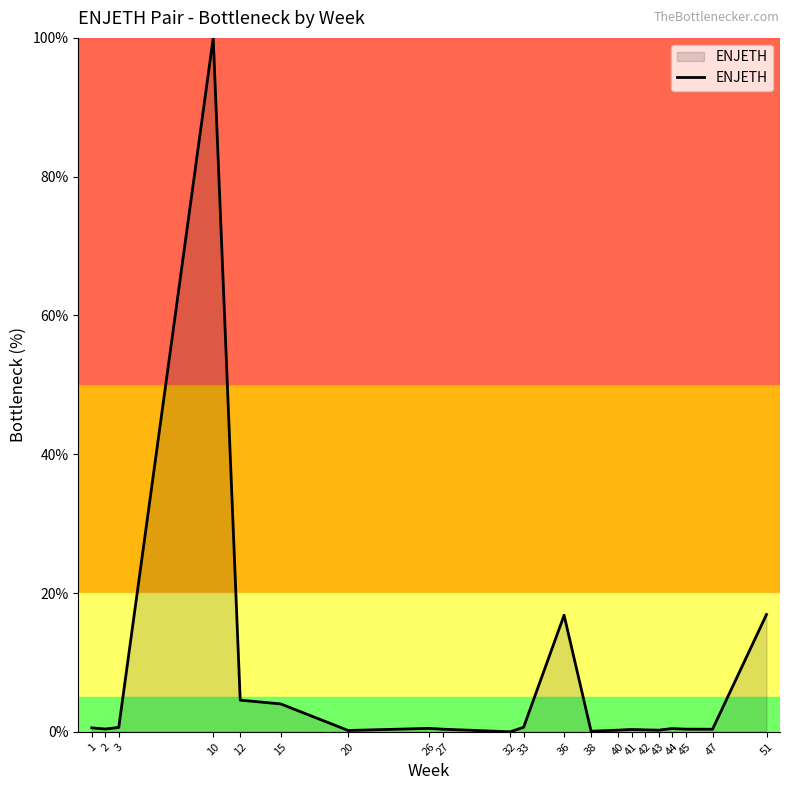

True or false: the data shows 0.4 at 2.

True